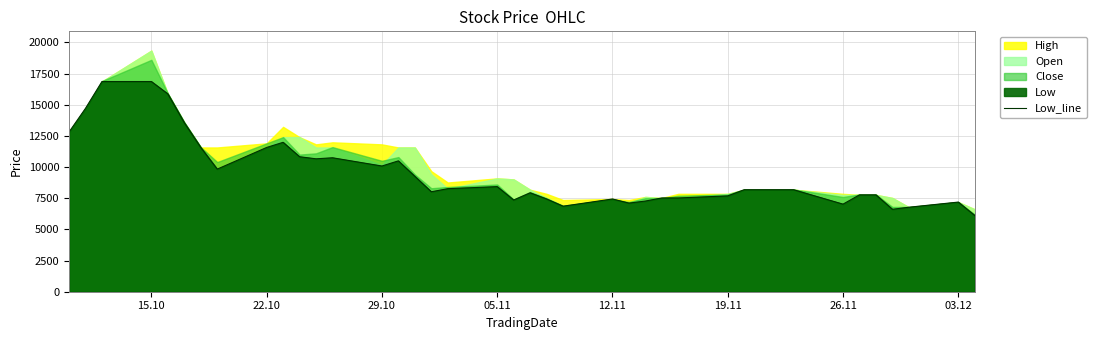

What is the value of the 31st point from the left?

8182